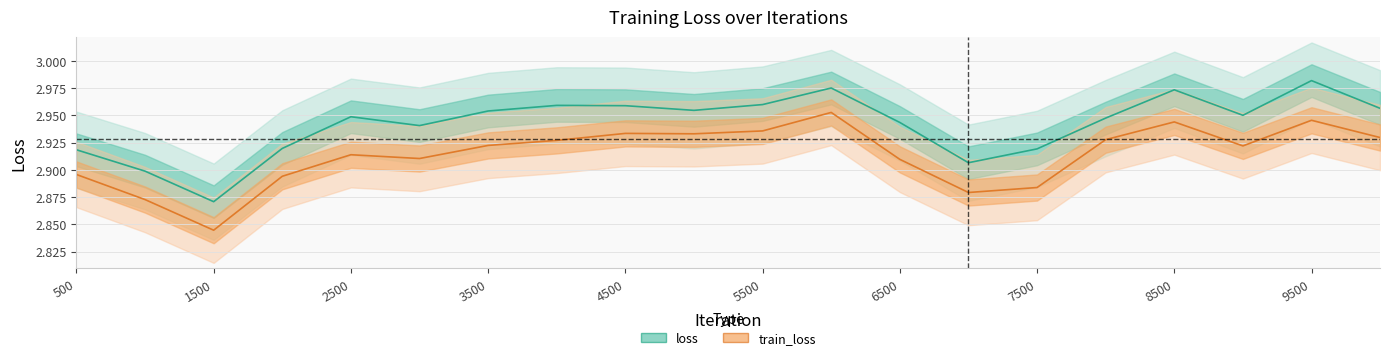

Count the train_loss values in the range 2 to 3.

20